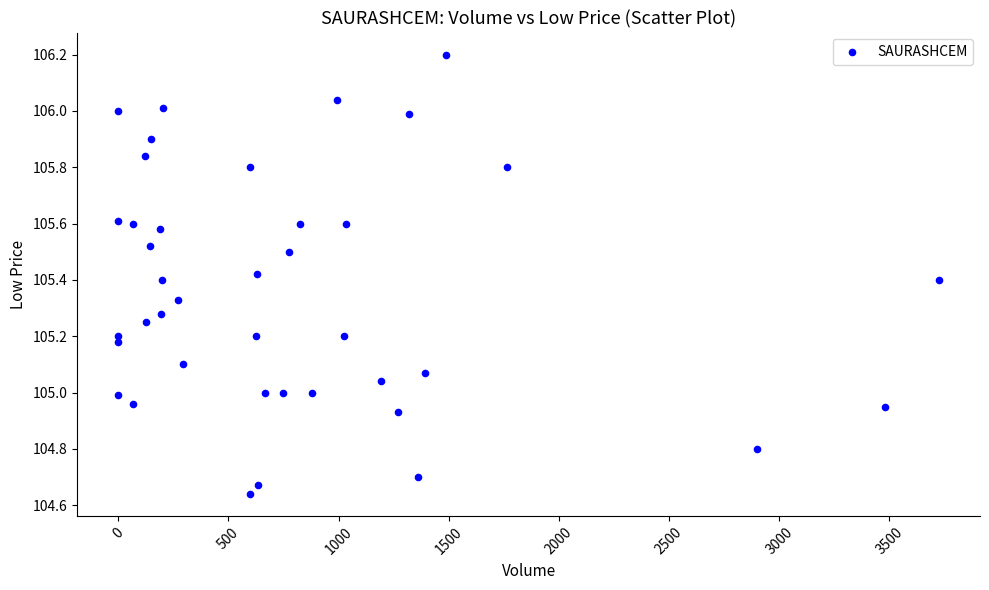

What is the range of X values (max minus min)?

3725.0